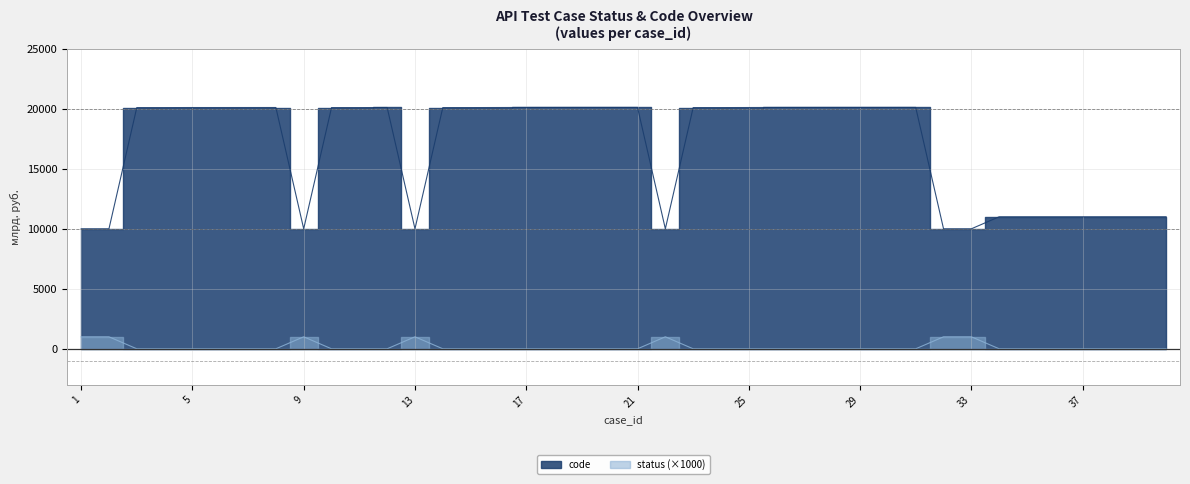

True or false: code and status cross at least once.

False